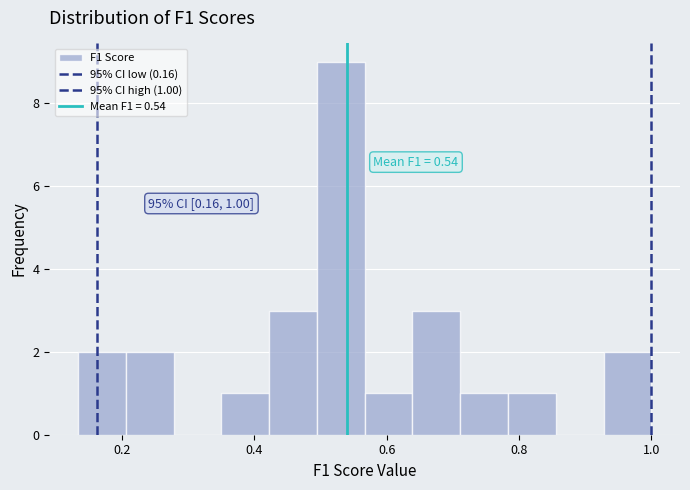

Read against the x-axis, roughly where is the centre of the tallest bar?

0.54